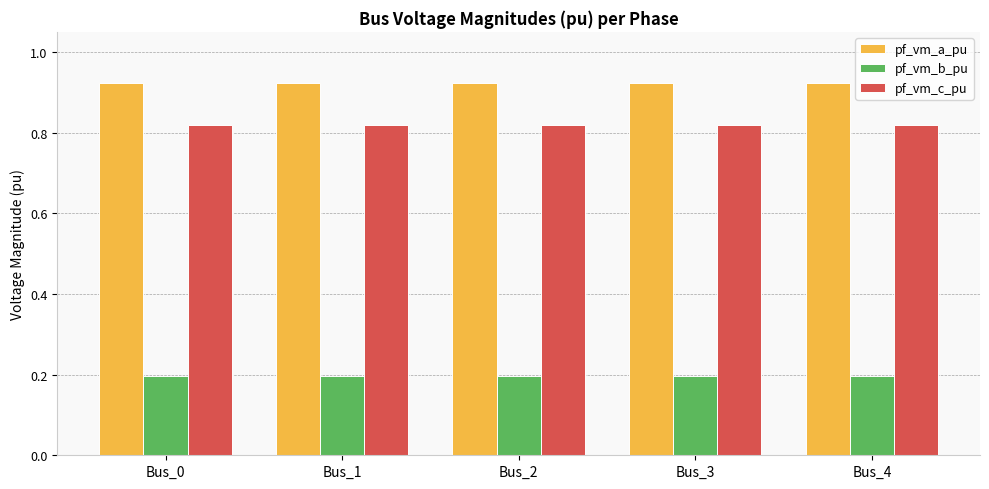

Are the bars grouped side by side (vs. stacked)?

Yes